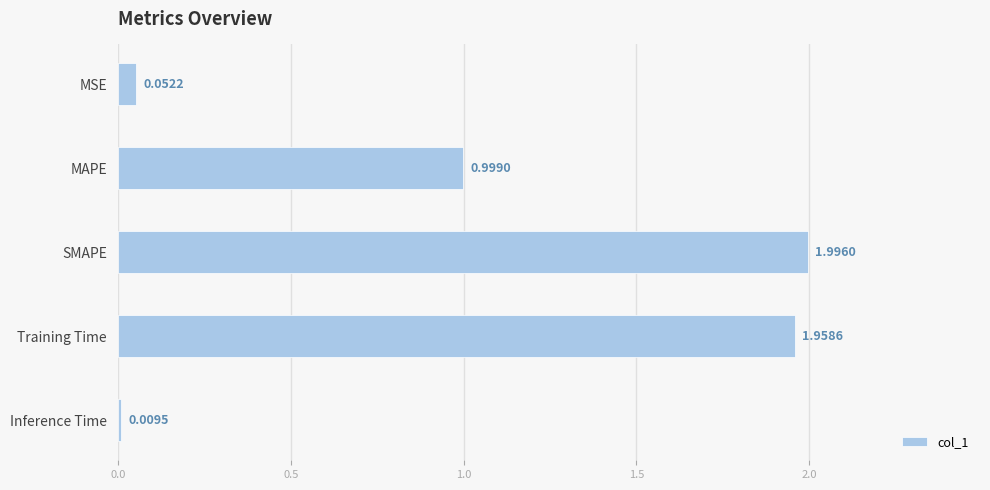

List the labels in order of value, smallest first.

Inference Time, MSE, MAPE, Training Time, SMAPE